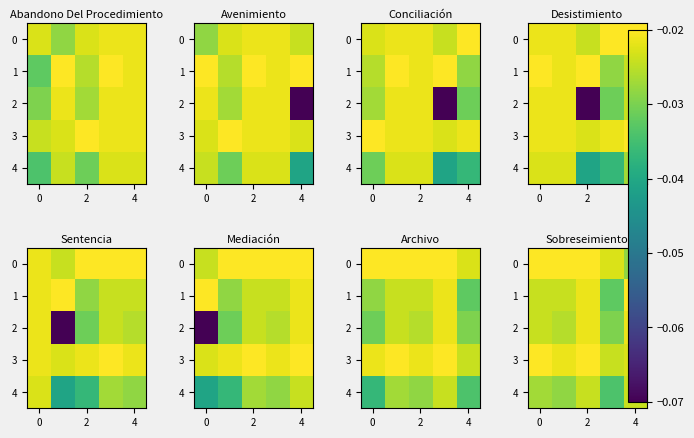

Rank the series by their maximum value, from lowest to highest.

4, 2, 0, 1, 3